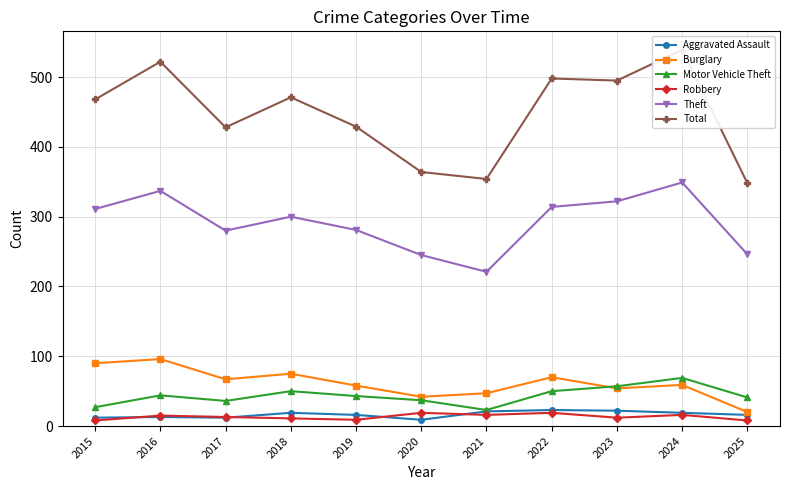

Which series changed the most between 2015 and 2018?

Motor Vehicle Theft